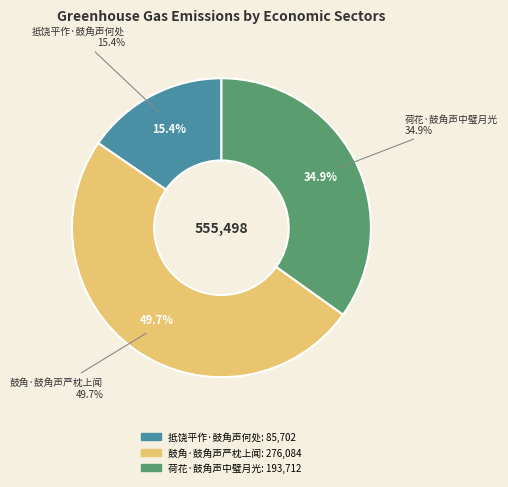

Do 抵饶平作·鼓角声何处 and 荷花·鼓角声中璧月光 together represent more than half of the pie?

Yes